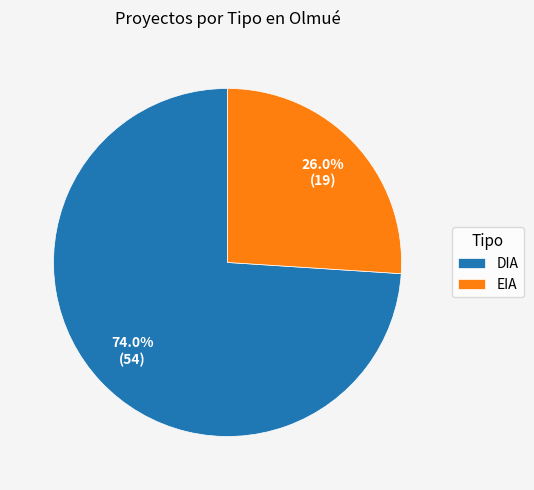

Do DIA and EIA together represent more than half of the pie?

Yes